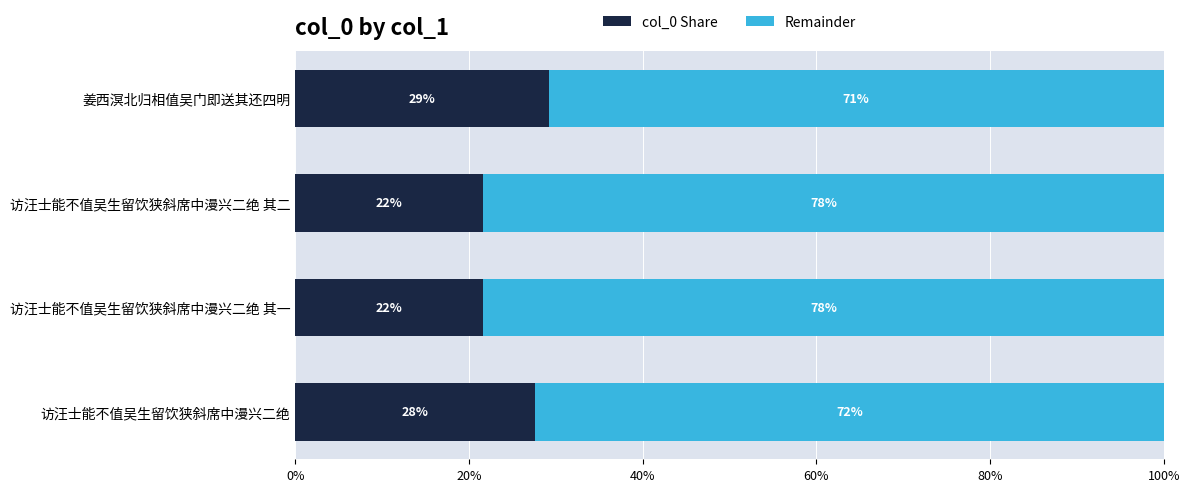

What is the sum of all Remainder values?

3.0